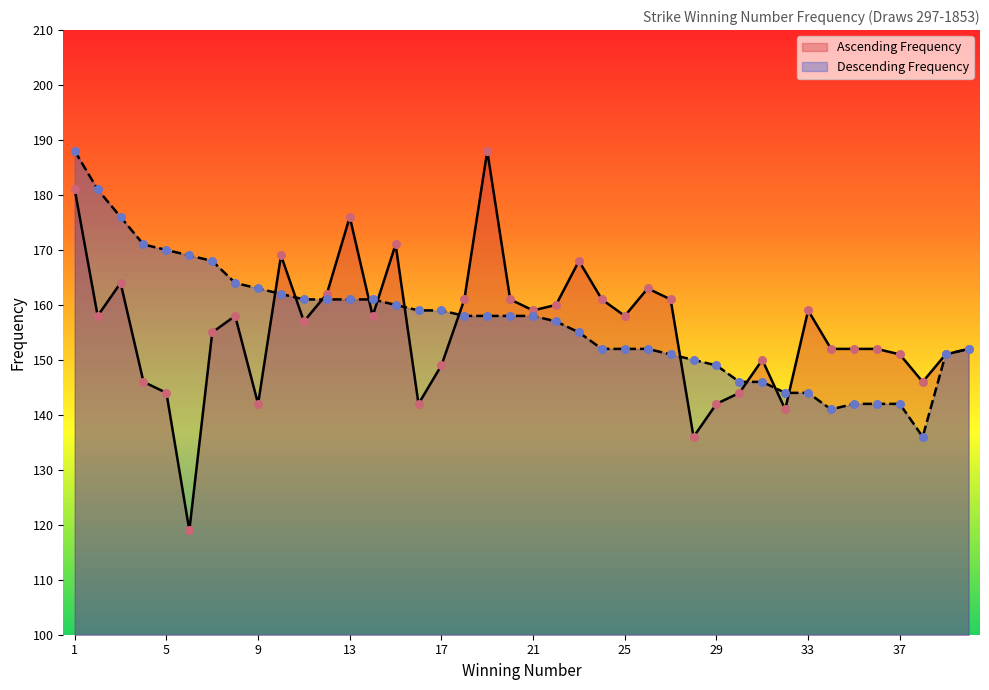

Which series reaches the maximum Y coordinate?

Ascending Frequency